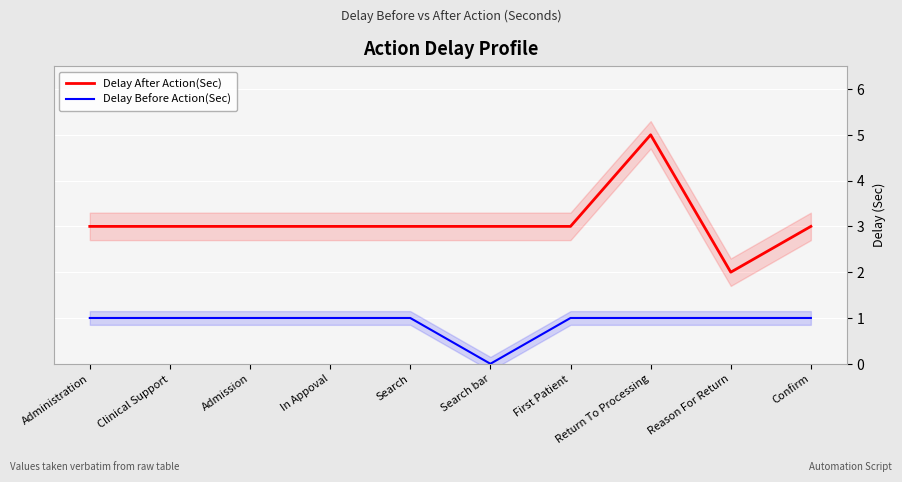

Does the chart display data point markers on the line(s)?

No